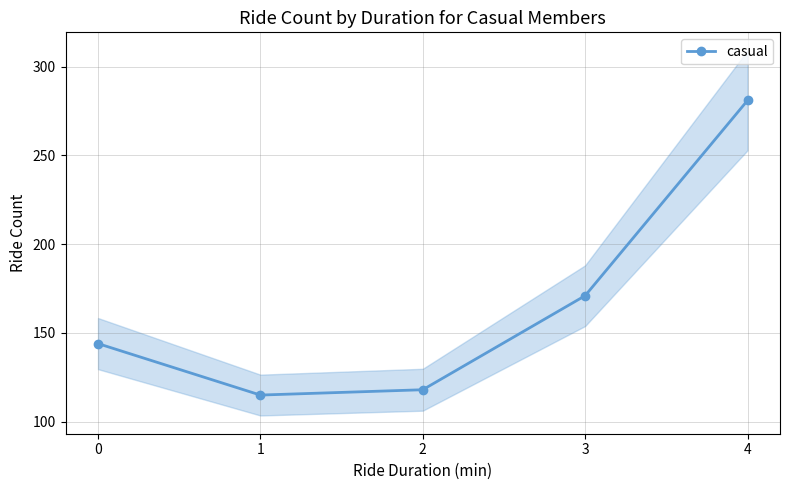

How many interior local valleys (lower than both neighbors) does the data have?

1